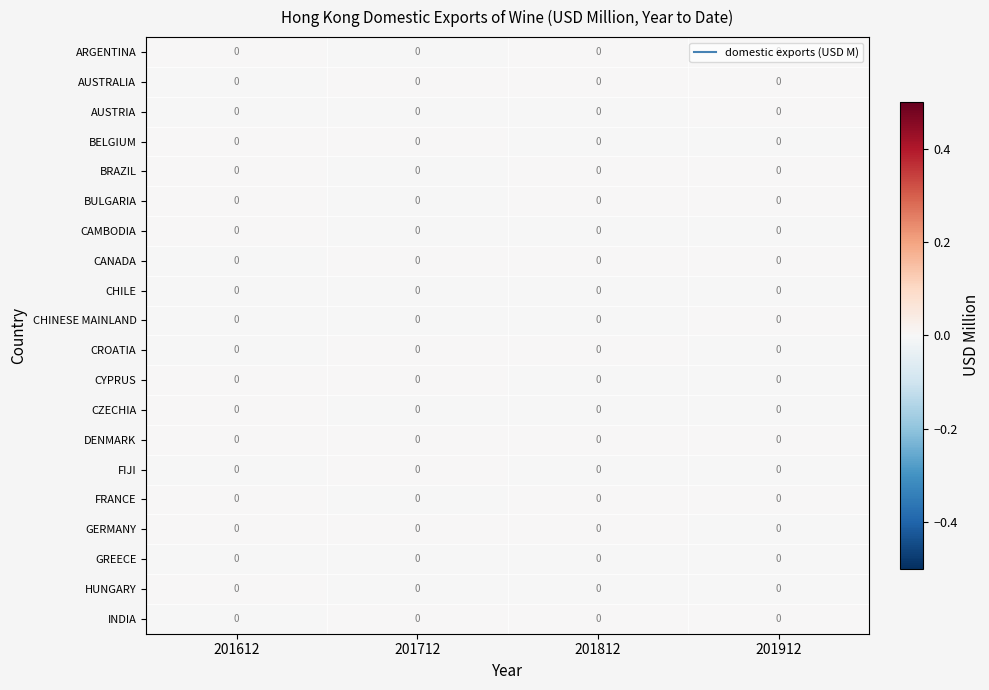

True or false: INDIA has a value of 0.0 at 201812.

True